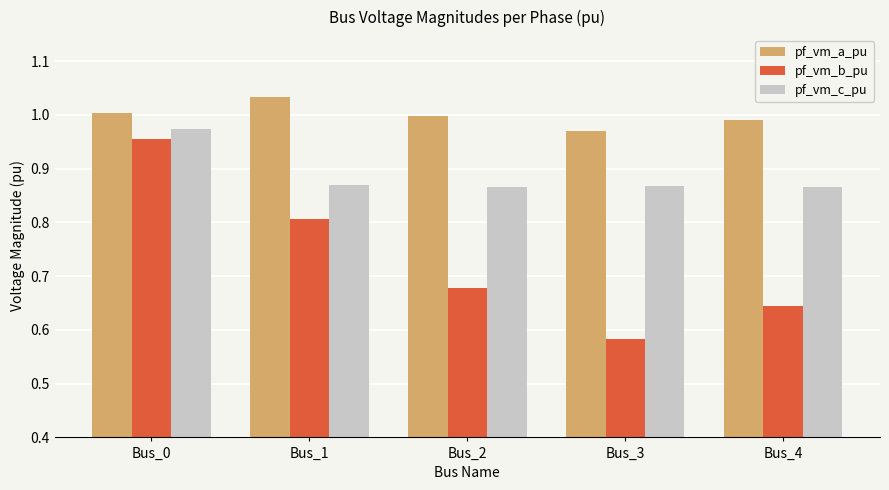

Which category has the lowest value across all series?

Bus_3